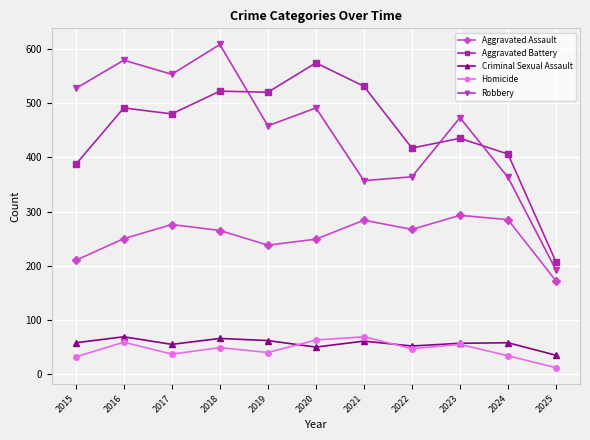

Which series has the largest range (max minus min)?

Robbery